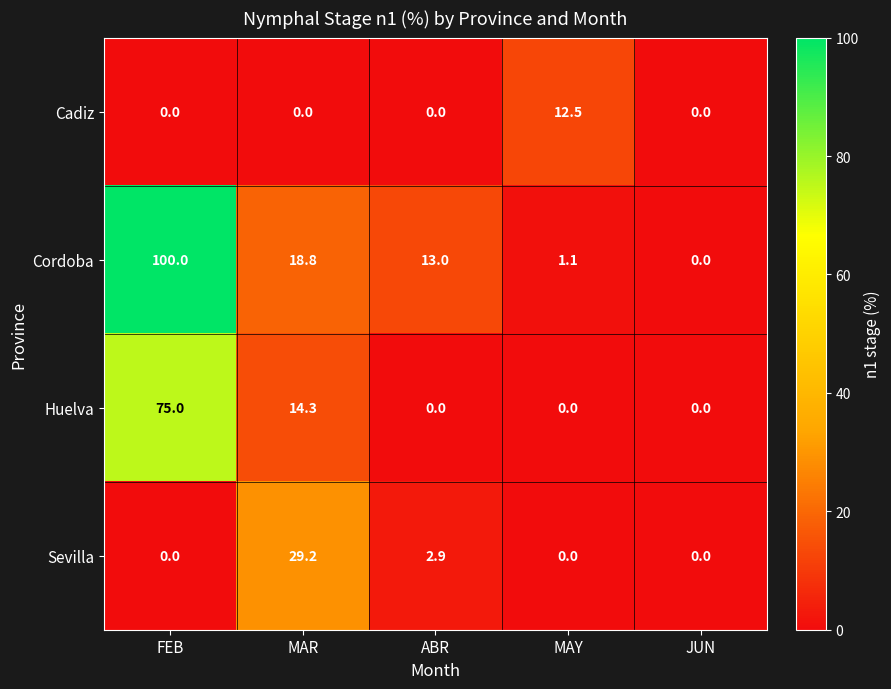

Is it true that Sevilla equals 29.2 at MAR?

True